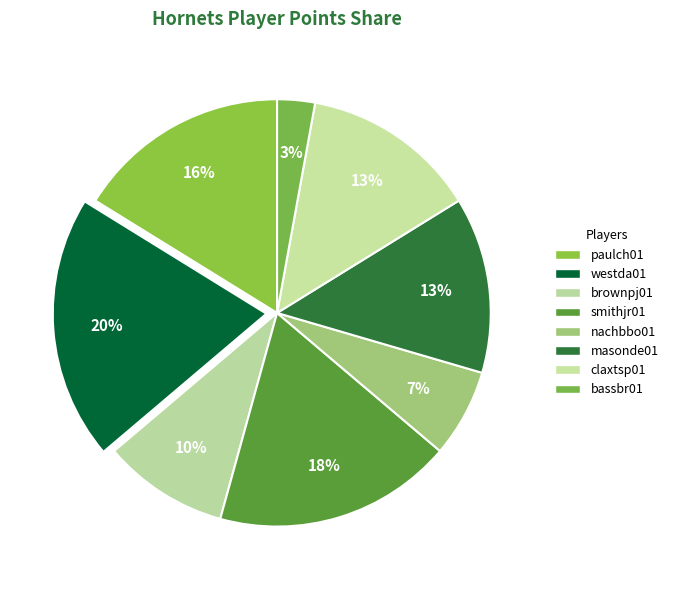

To the nearest percent, what is the difference between the claxtsp01 and smithjr01 slice percentages?

5%